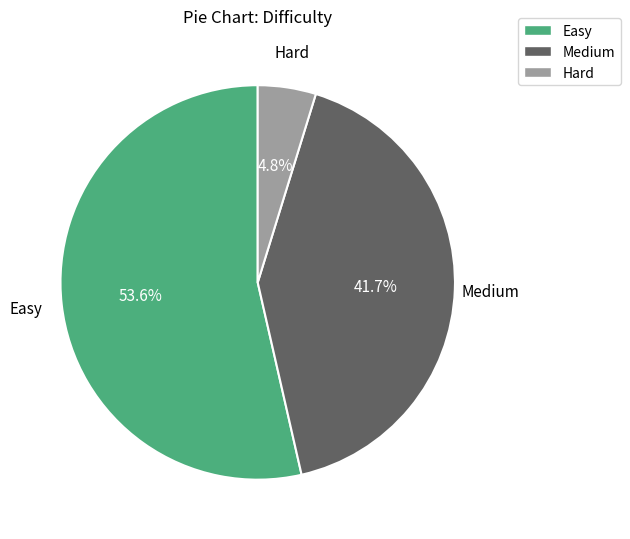

Which slice represents more than half of the pie?

Easy